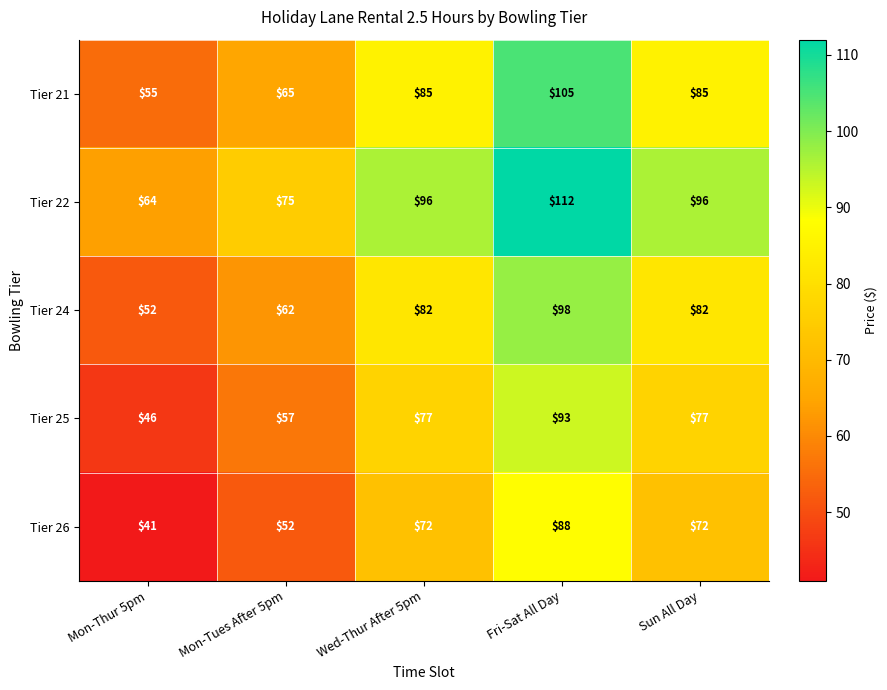

The value of Tier 22 at Fri-Sat All Day is 173. True or false?

False